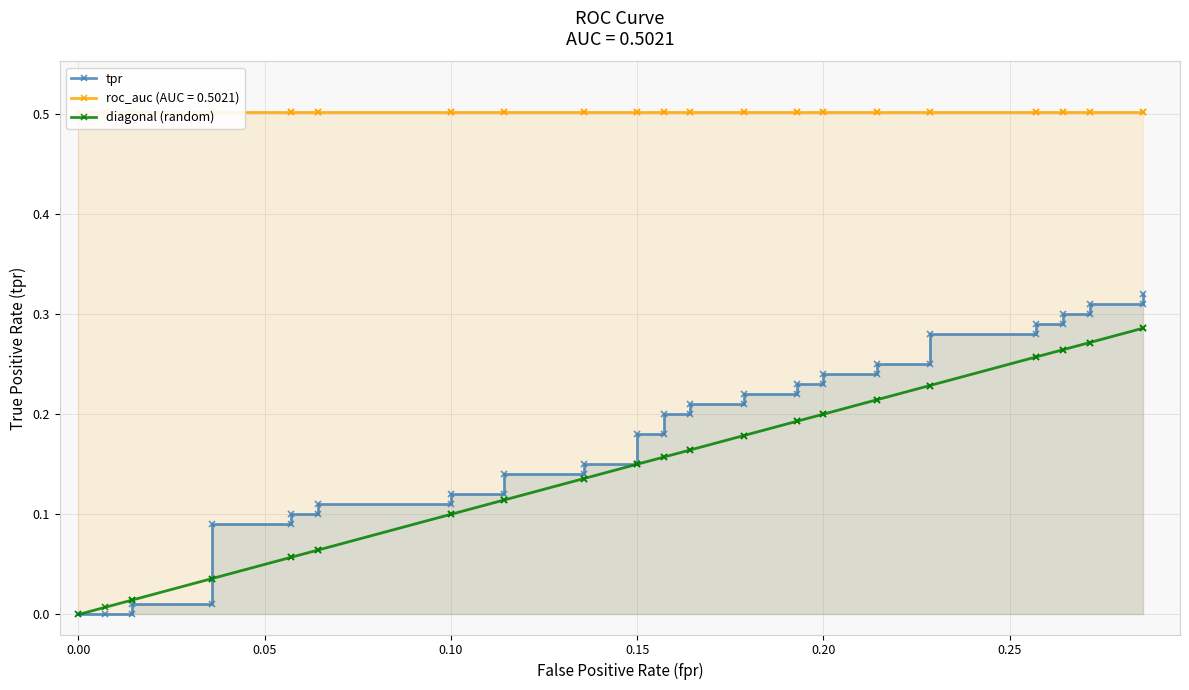

What is the difference between the maximum and second lowest values in the diagonal (random) series?

0.3